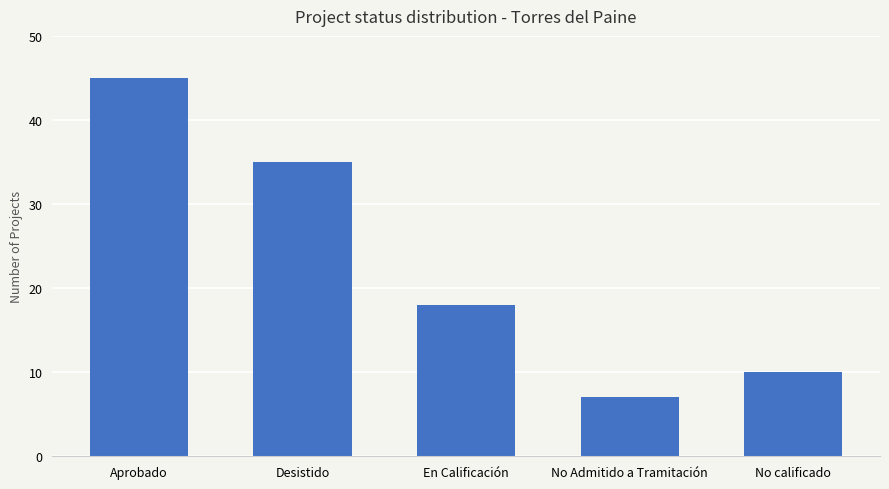

What is the change in value from No Admitido a Tramitación to No calificado?

+3